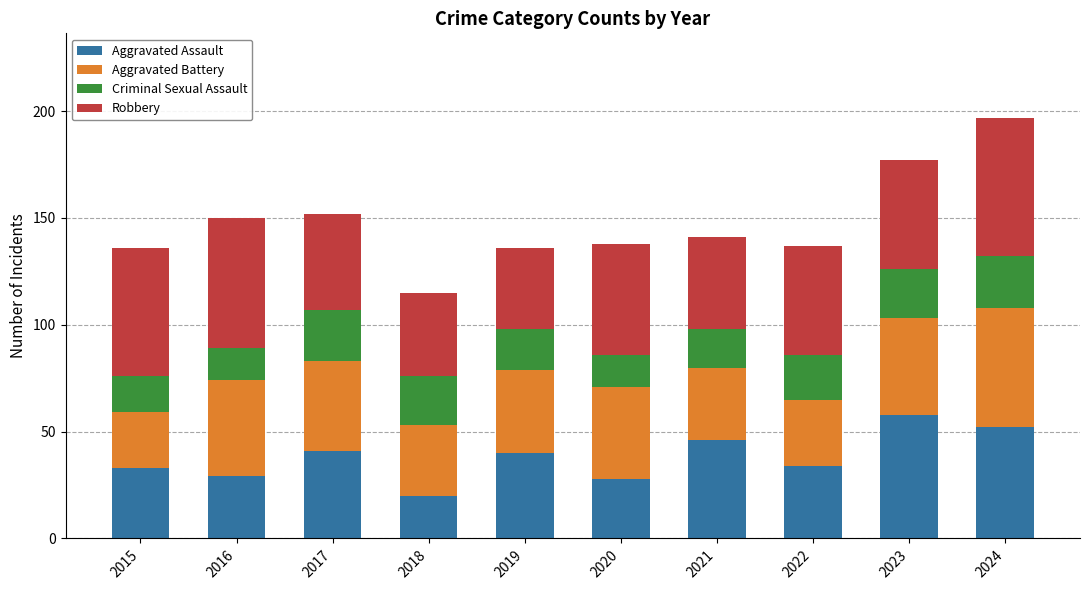

What is the total value across all series at 2022?

137